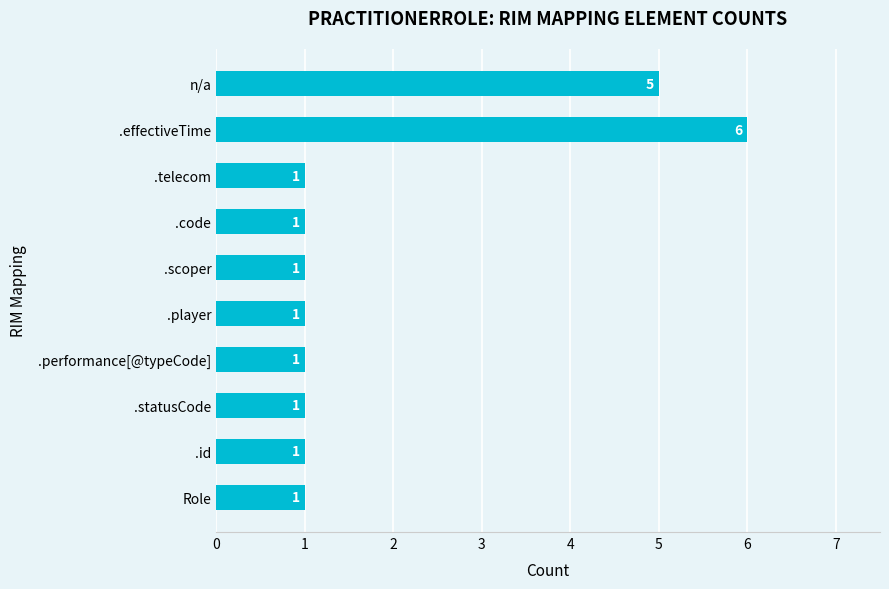

Which has a higher value, Role or n/a?

n/a